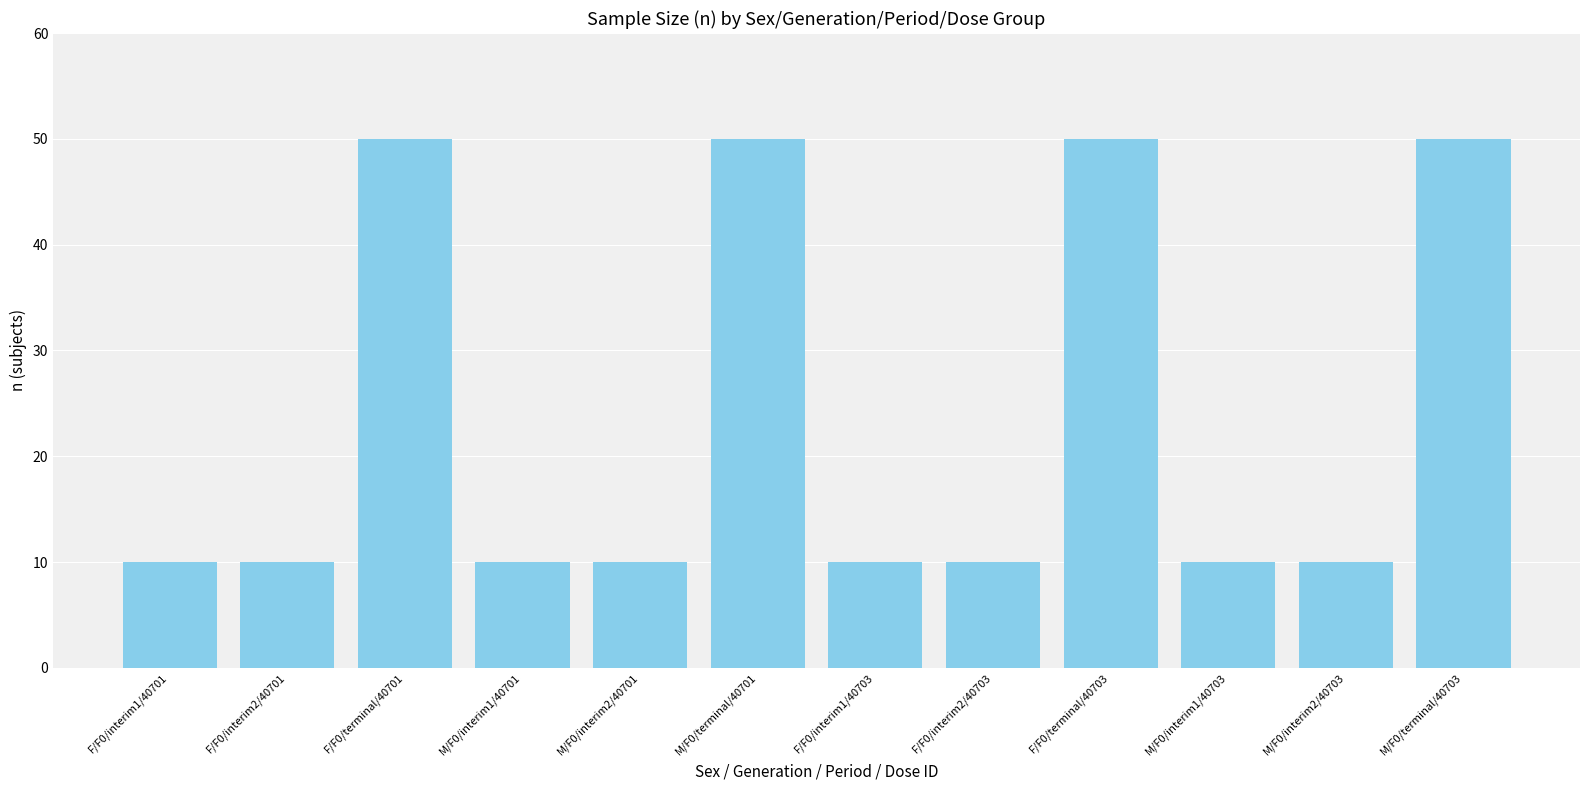

Approximately how many times larger is the value at M/F0/interim1/40703 compared to M/F0/terminal/40703?

0.2